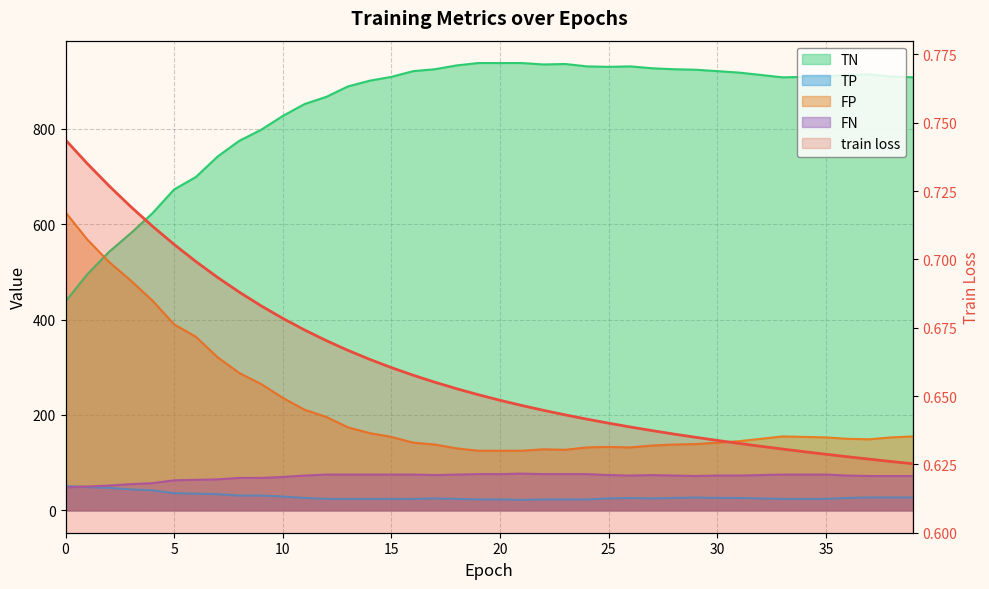

The TN series shows 1170.4 at 11. True or false?

False